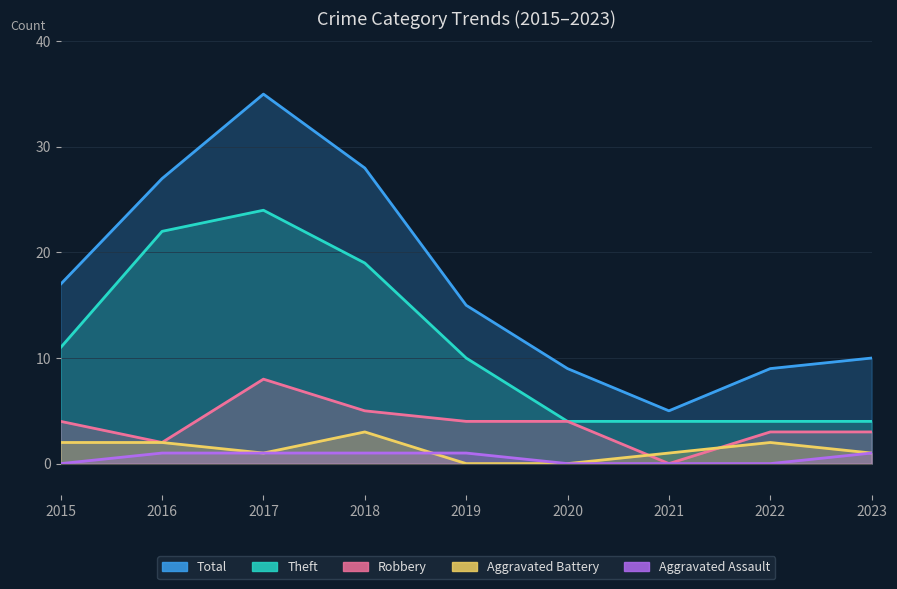

How many values in the Aggravated Battery series are below 1?

2